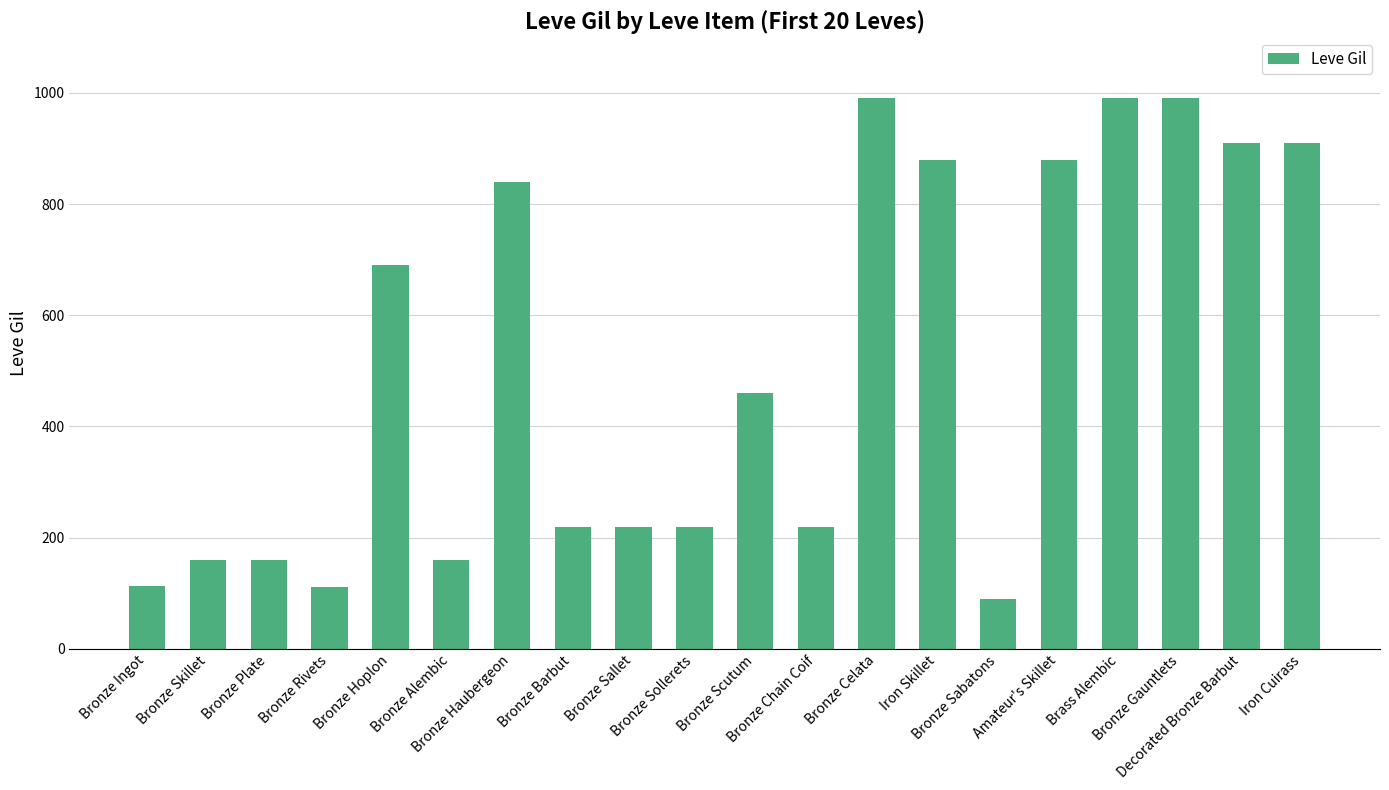

At which label is the value closest to 540?

Bronze Scutum